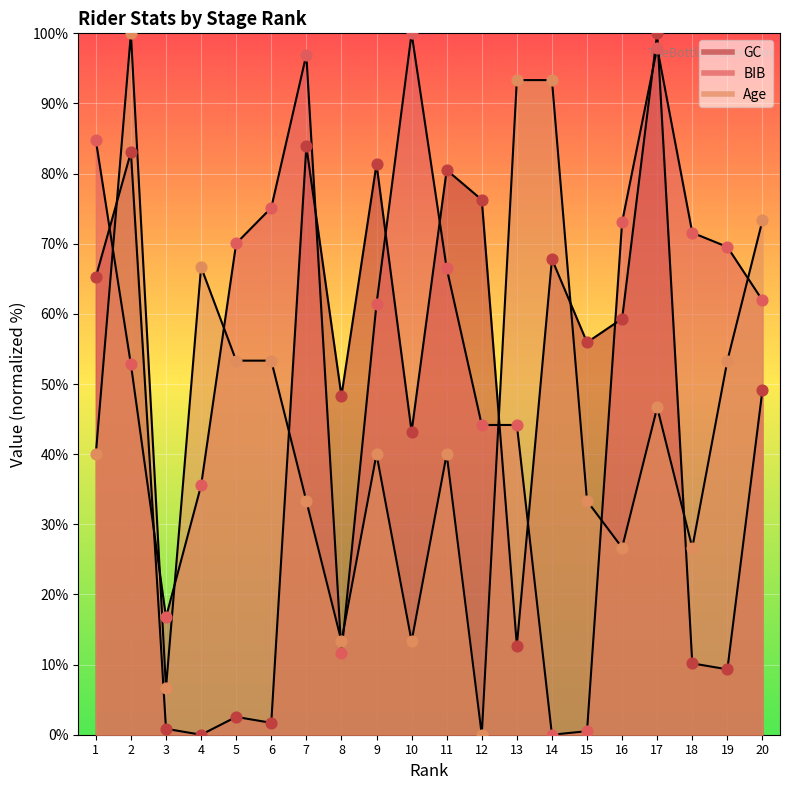

What is the total value across all series at 3?

24.3